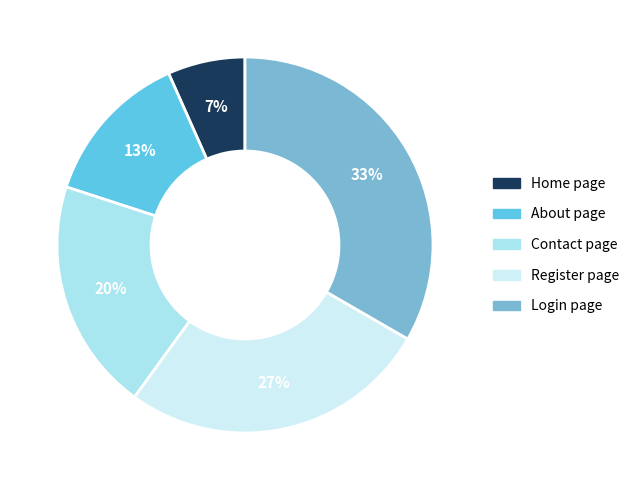

Combined, do Register page and Contact page account for over 50%?

No